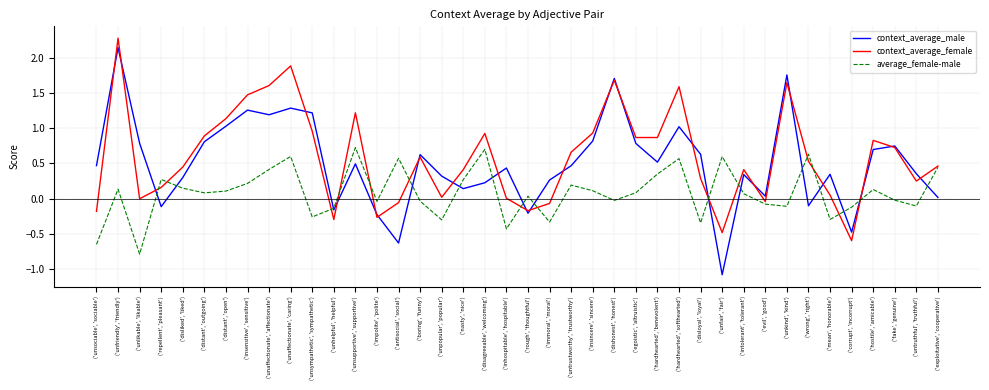

What are all the series names shown in the legend?

context_average_male, context_average_female, average_female-male